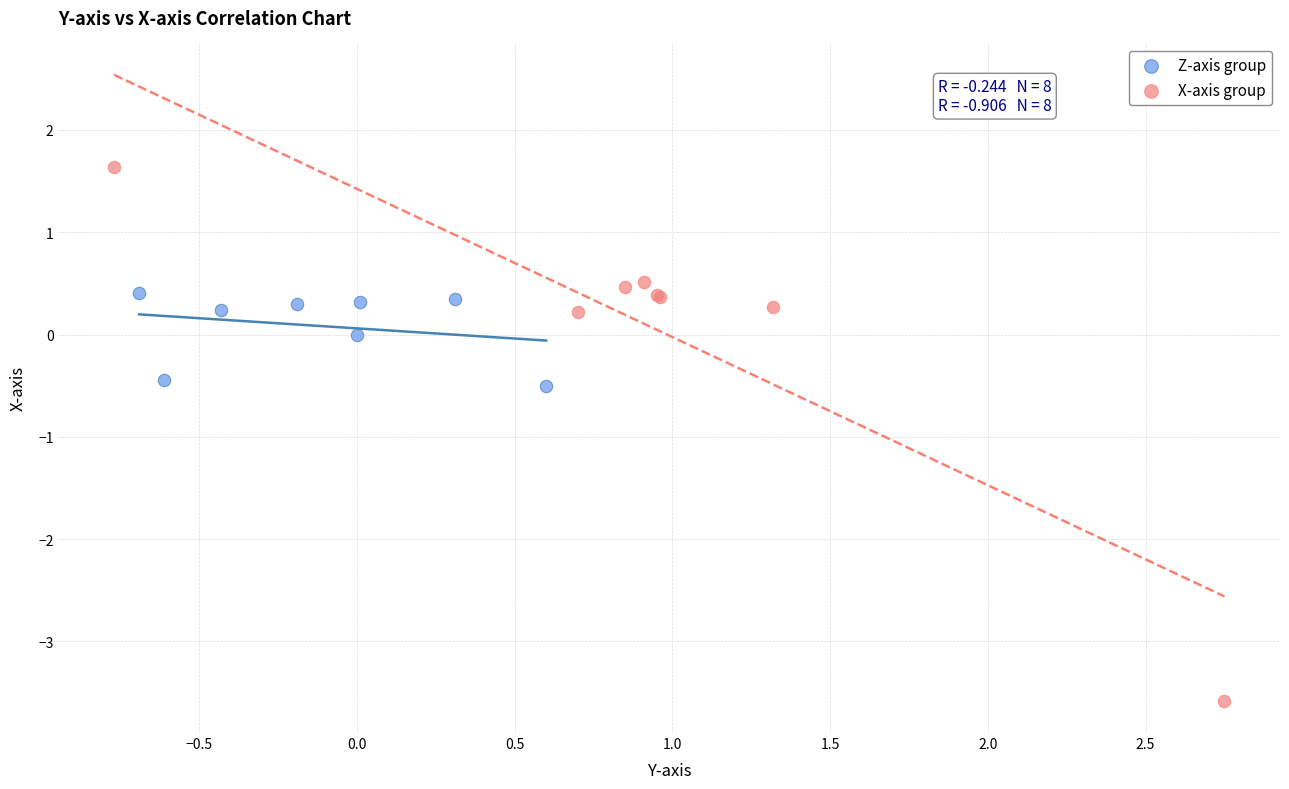

Which series reaches the maximum Y coordinate?

X-axis group